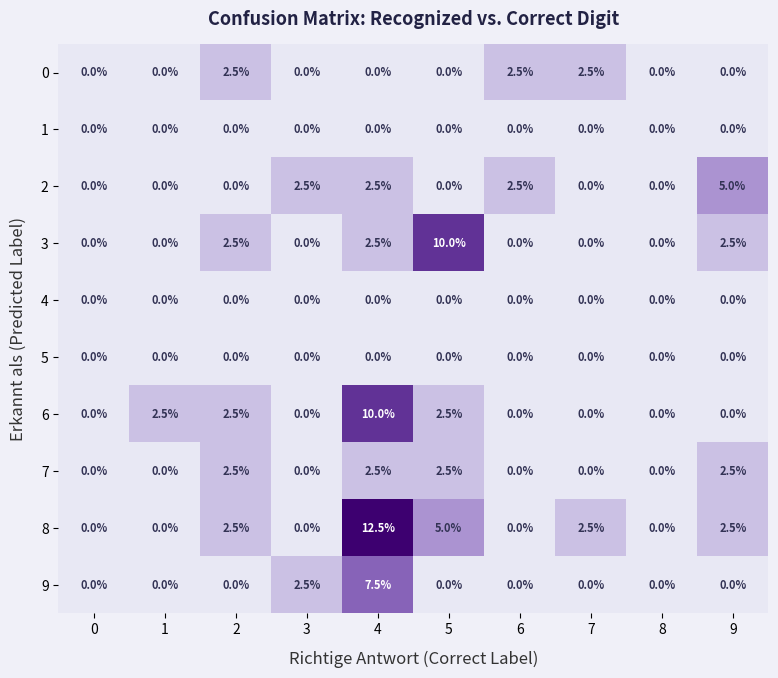

What is the highest value of the 8 series?

12.5